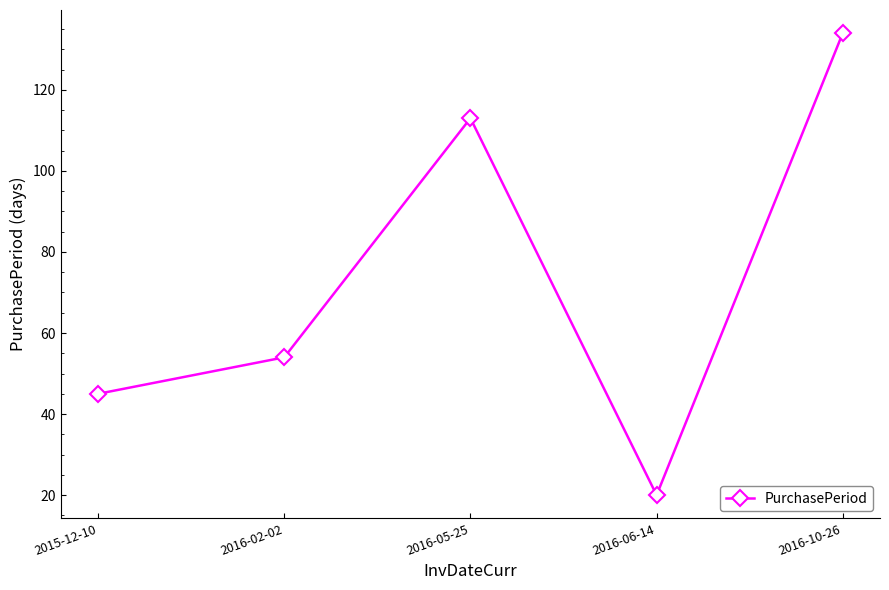

At which category does the data reach its first local peak?

2016-05-25